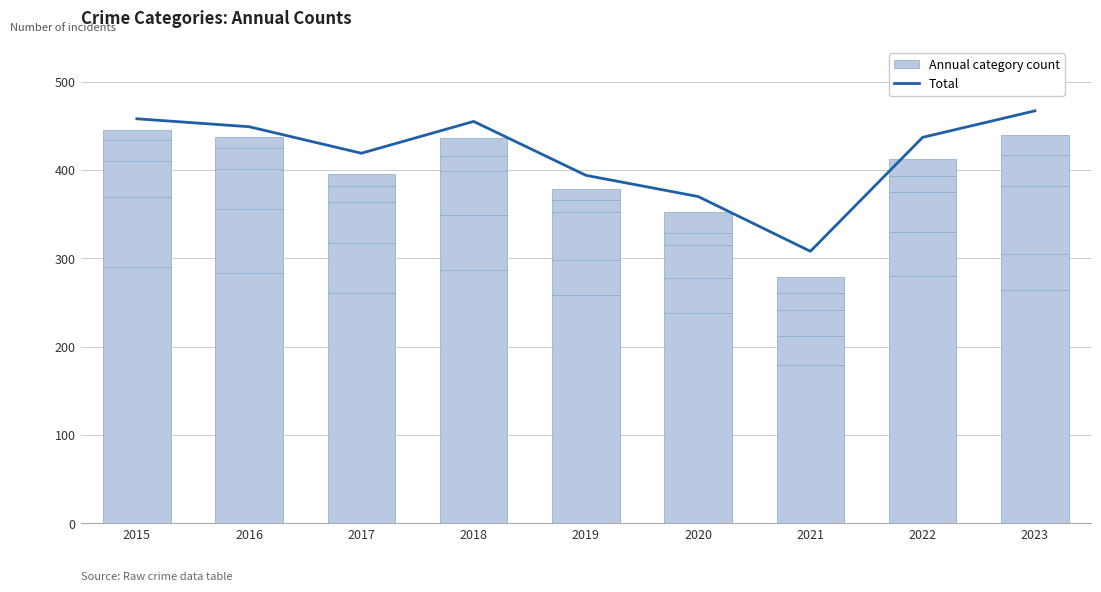

What is the difference between the Burglary values at 2020 and 2018?

22